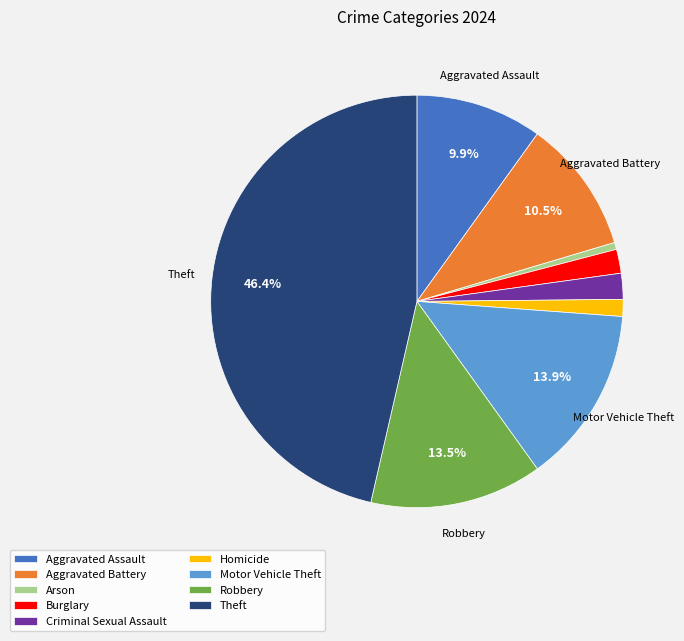

Which category has the smallest portion of the pie?

Arson